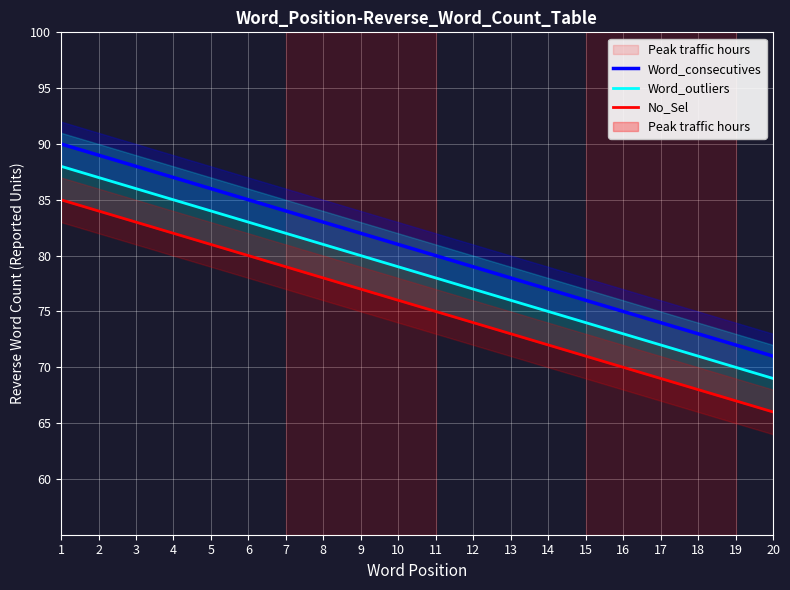

Reading right to left, what are all the values shown in this chart?

Word_consecutives: 71	72	73	74	75	76	77	78	79	80	81	82	83	84	85	86	87	88	89	90
Word_outliers: 69	70	71	72	73	74	75	76	77	78	79	80	81	82	83	84	85	86	87	88
No_Sel: 66	67	68	69	70	71	72	73	74	75	76	77	78	79	80	81	82	83	84	85